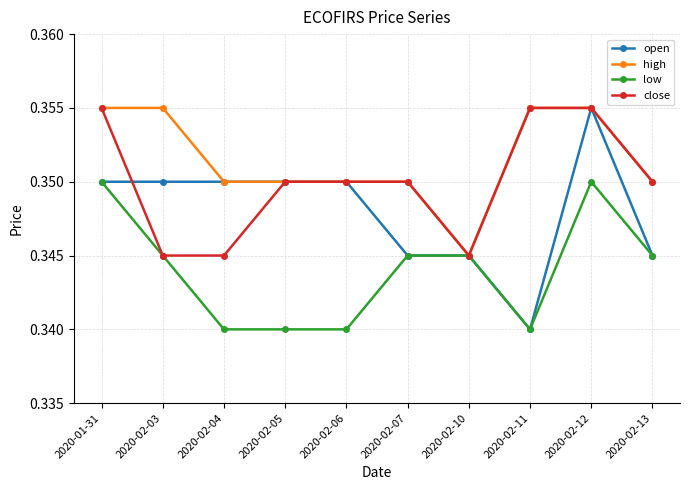

Rank the series by their average value, from highest to lowest.

high, close, open, low